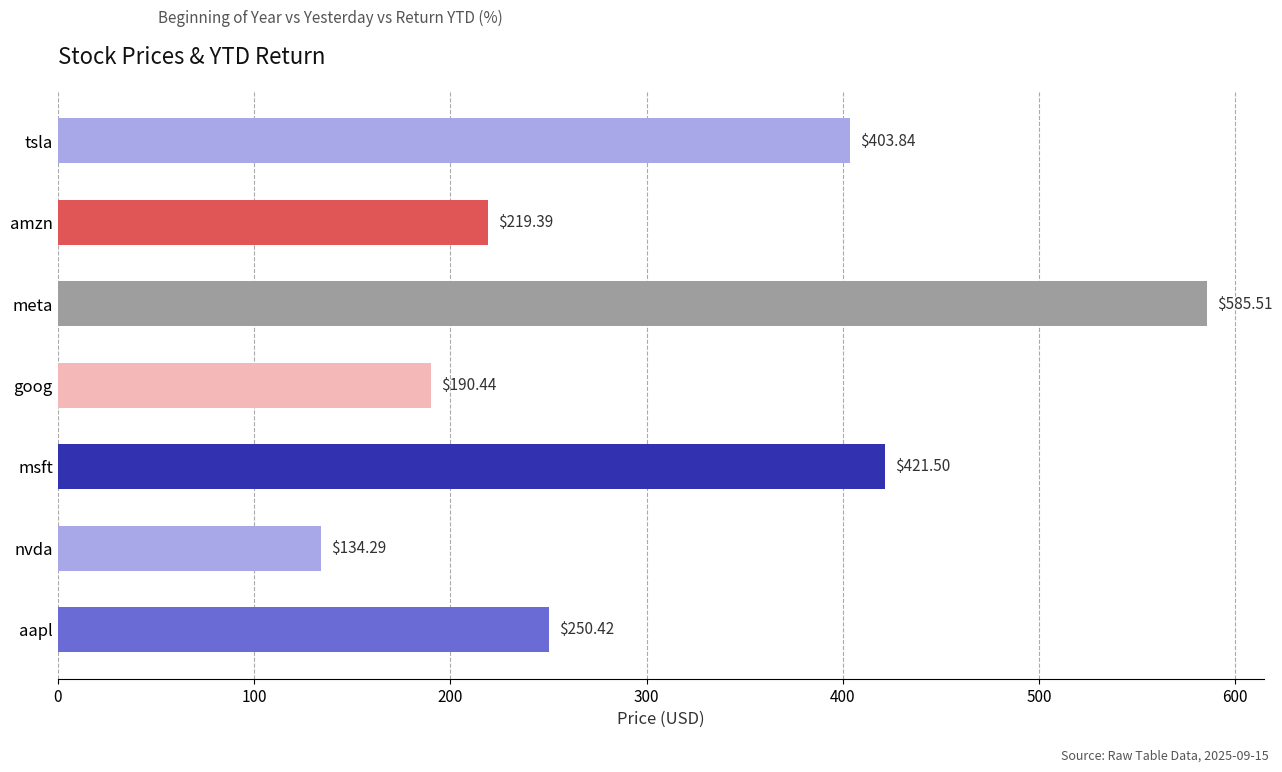

What is the average value?

315.1